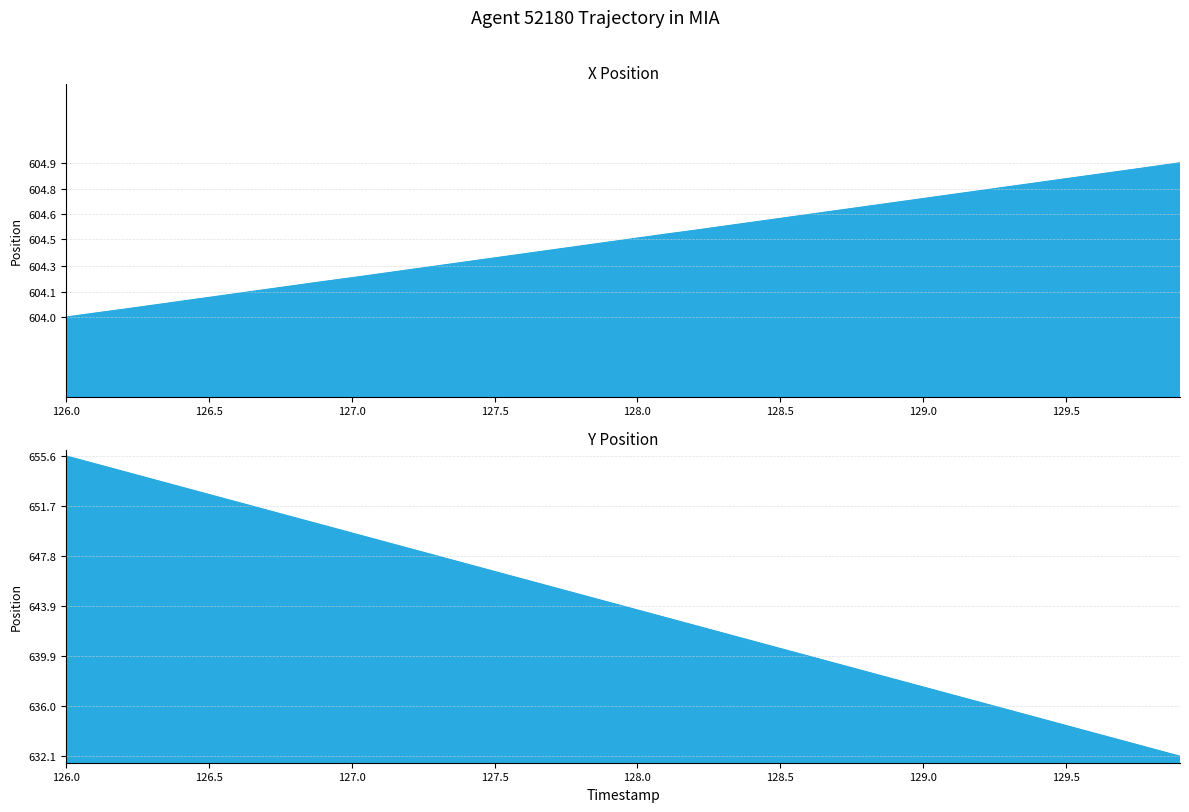

Which label corresponds to the largest value in the chart?

126.0